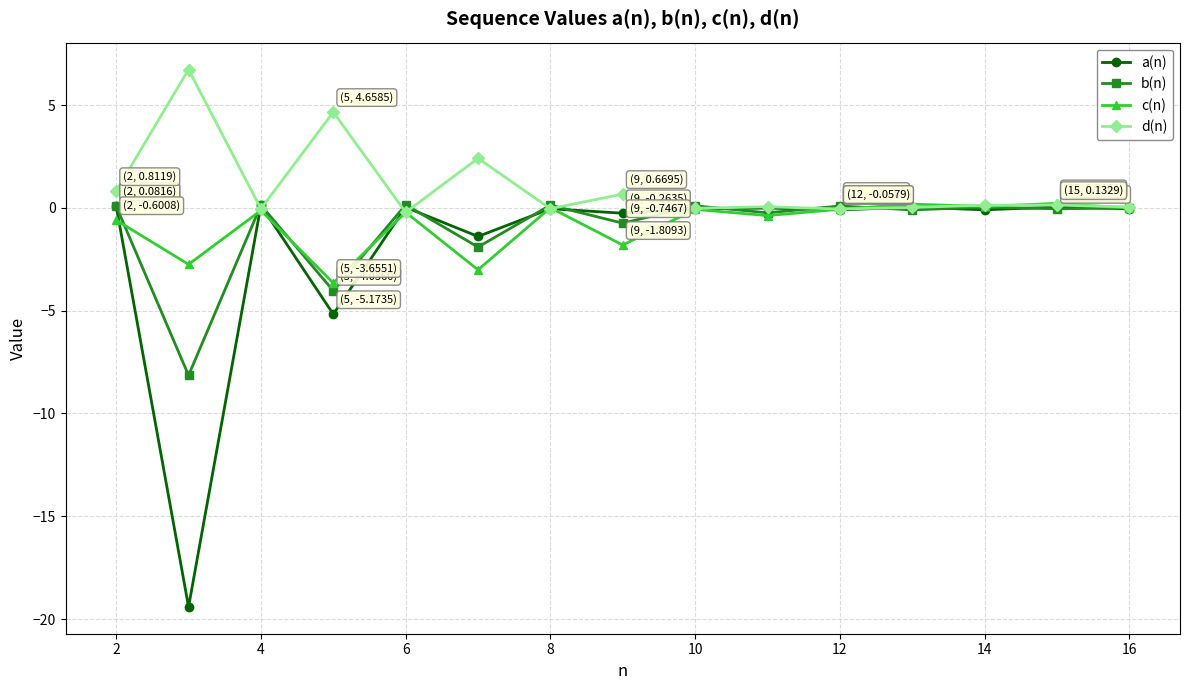

What is the maximum value for d(n)?

6.7